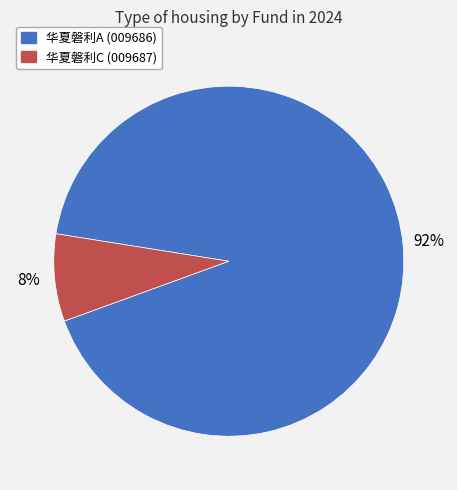

Which slice is the smallest?

华夏磐利C (009687)